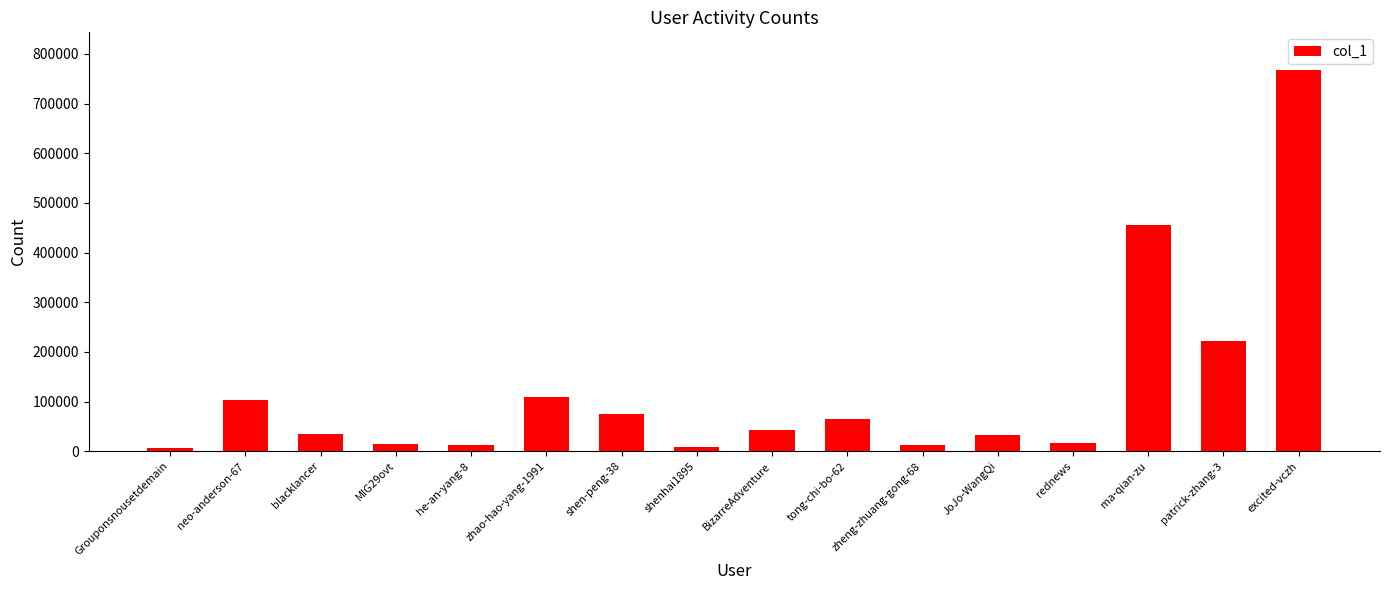

The value at shen-peng-38 is 74796. True or false?

True